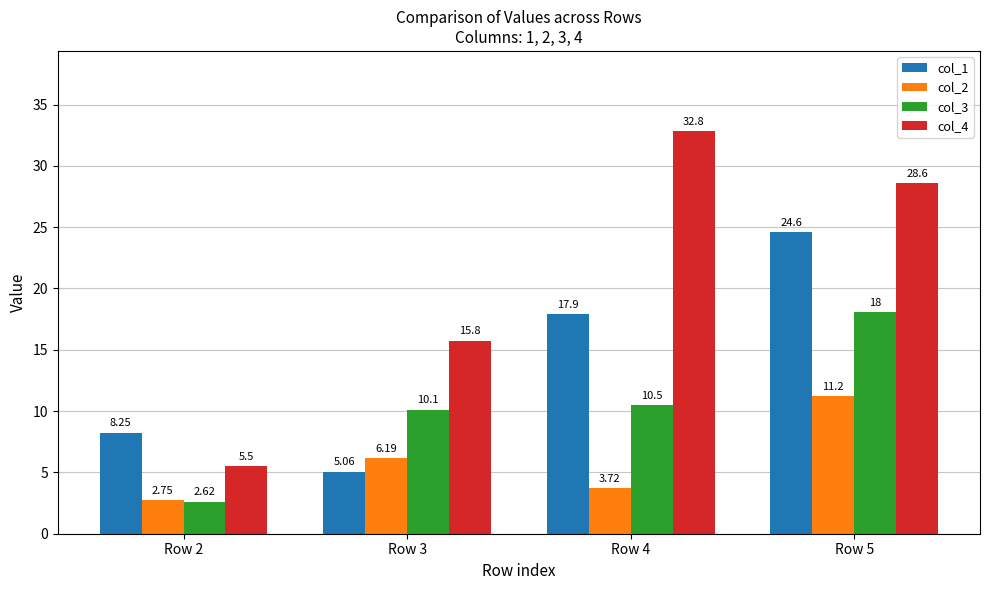

List the labels in order of col_2 value, smallest first.

Row 2, Row 4, Row 3, Row 5